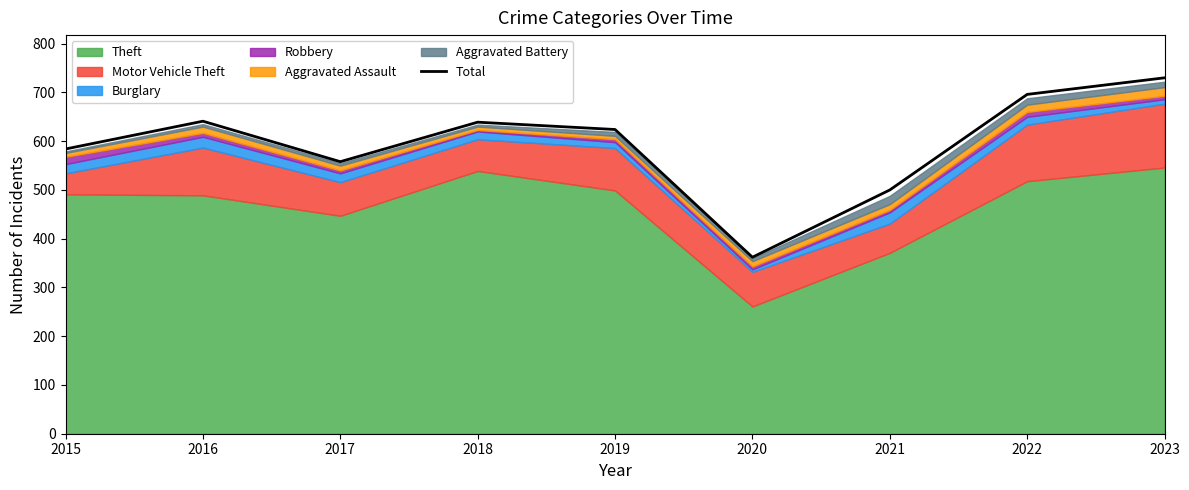

Where is the first local minimum?

2017